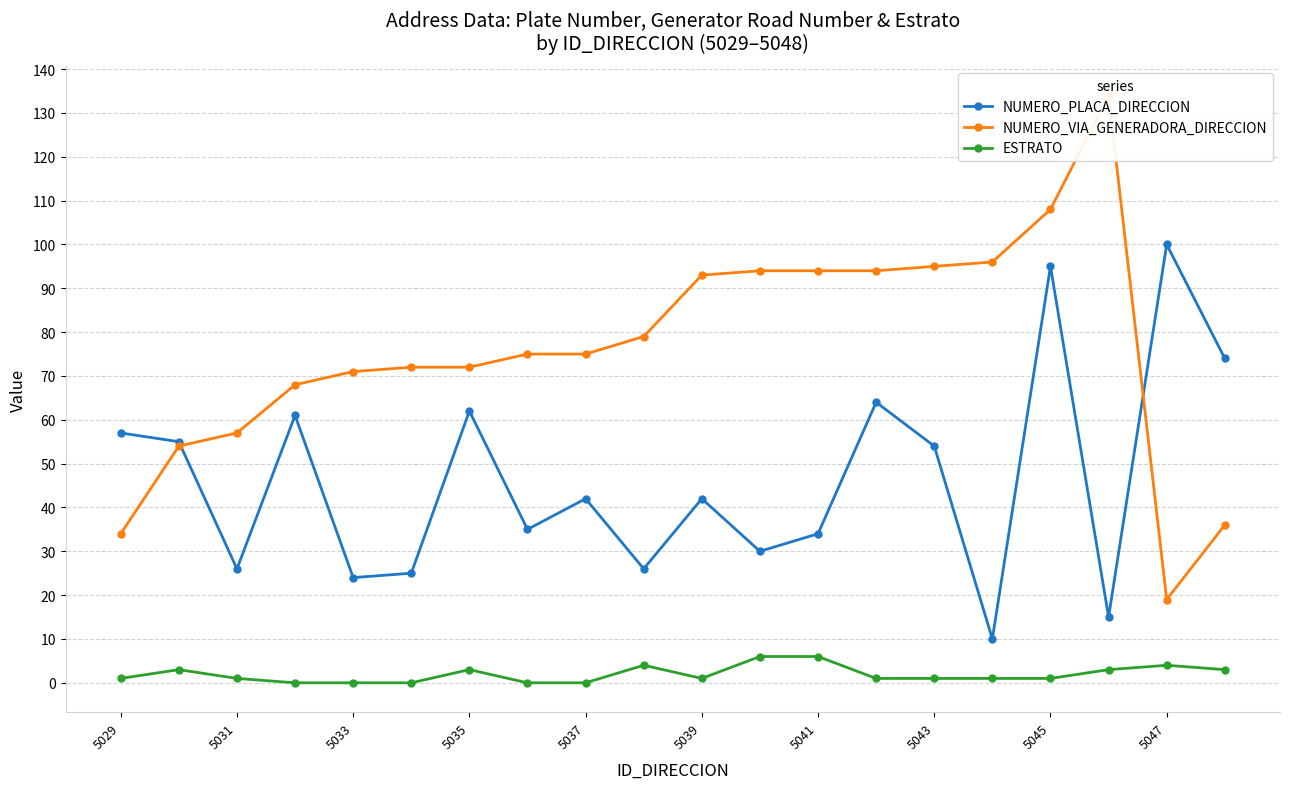

Is this an area chart (filled region under the line)?

No